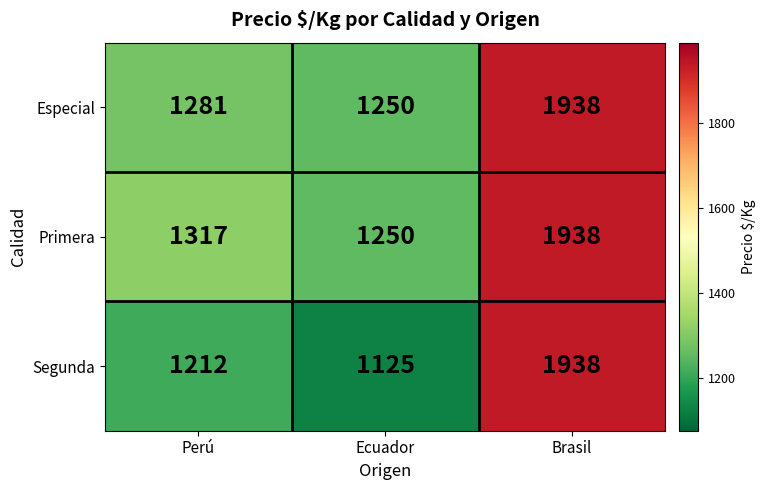

Reading left to right, transcribe all the data shown in this chart.

Especial: Perú=1281	Ecuador=1250	Brasil=1938
Primera: Perú=1317	Ecuador=1250	Brasil=1938
Segunda: Perú=1212	Ecuador=1125	Brasil=1938